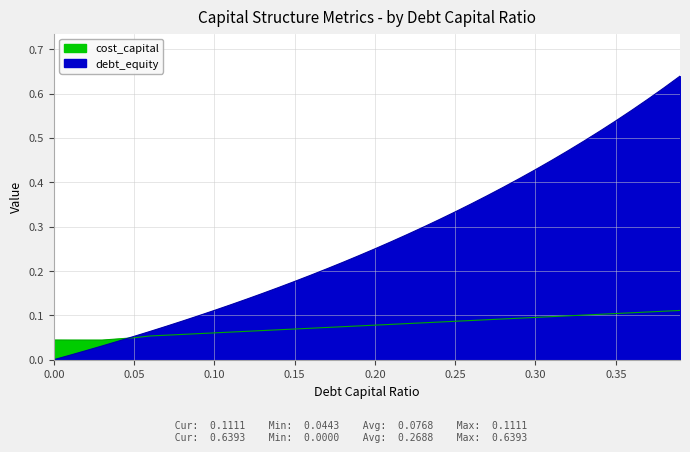

What is the sum of the debt_capital values at 0.15 and 0.23?

0.2